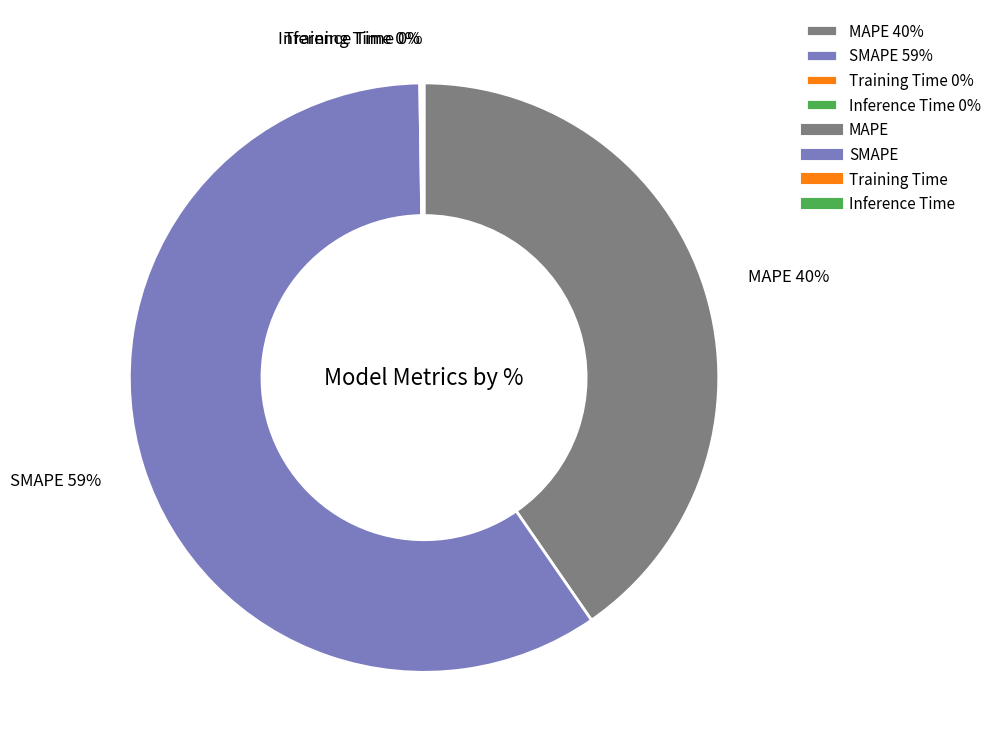

To the nearest percent, what is the average slice percentage?

25%